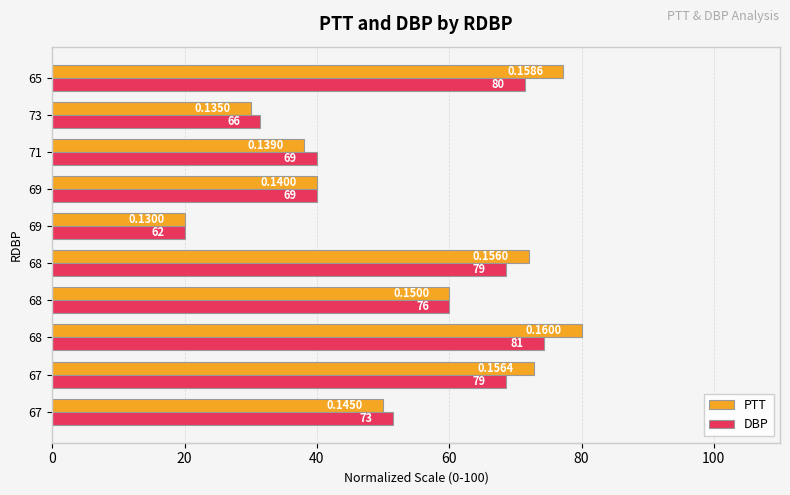

Which series has the largest total across all categories?

PTT